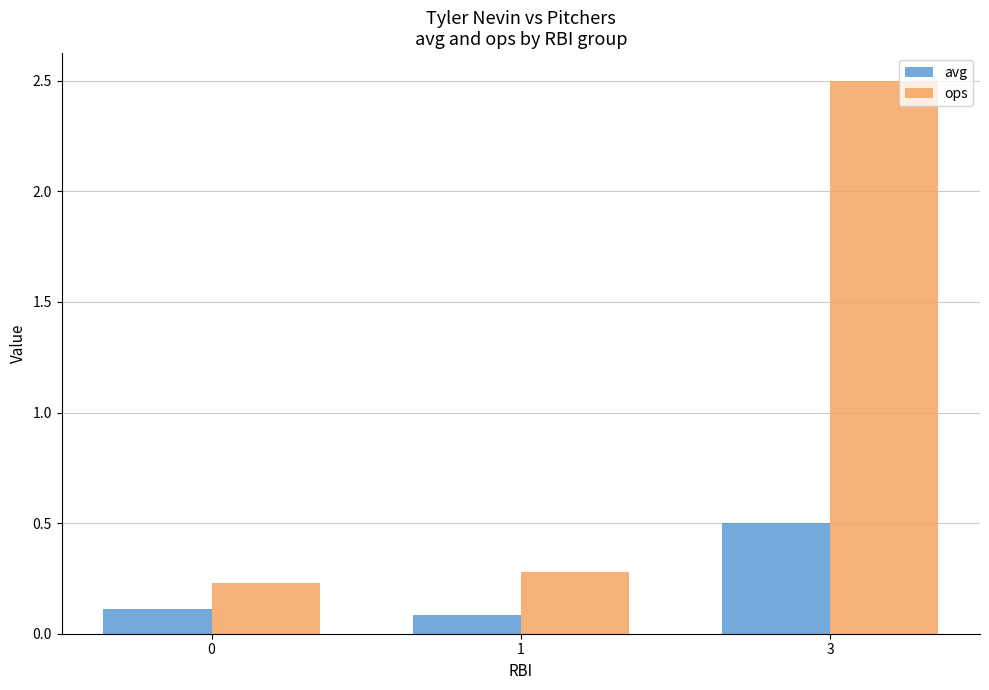

Rank the series by their average value, from highest to lowest.

ops, avg